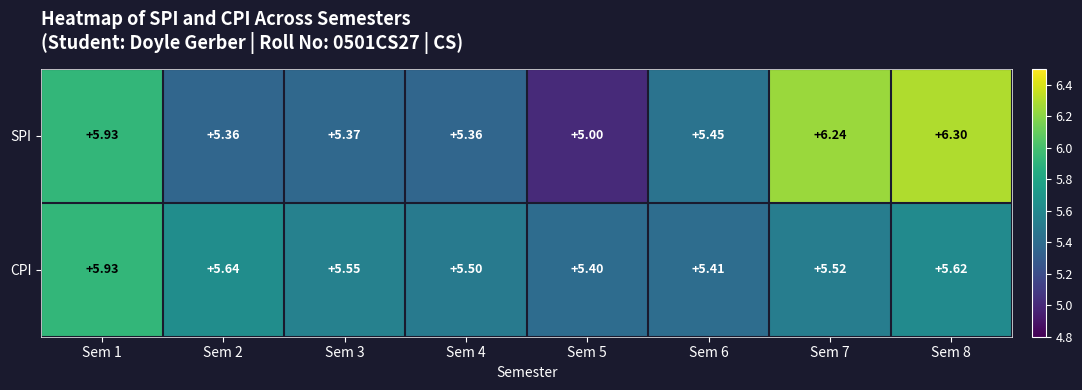

List the series in order of their overall mean, highest first.

SPI, CPI